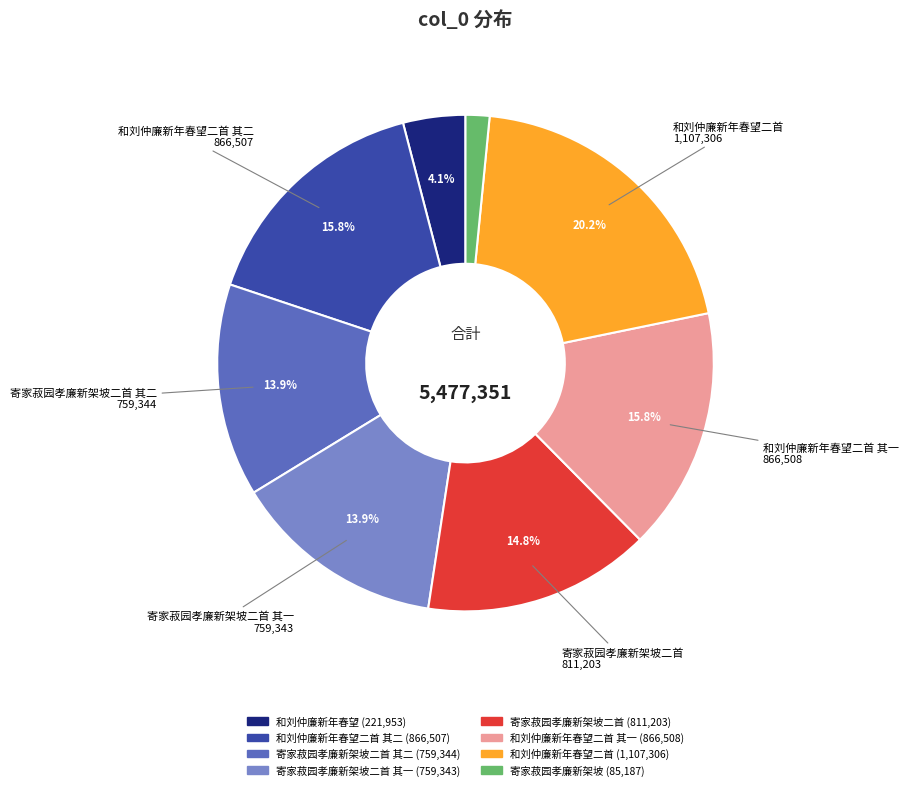

Is there any slice that represents more than half of the pie?

No